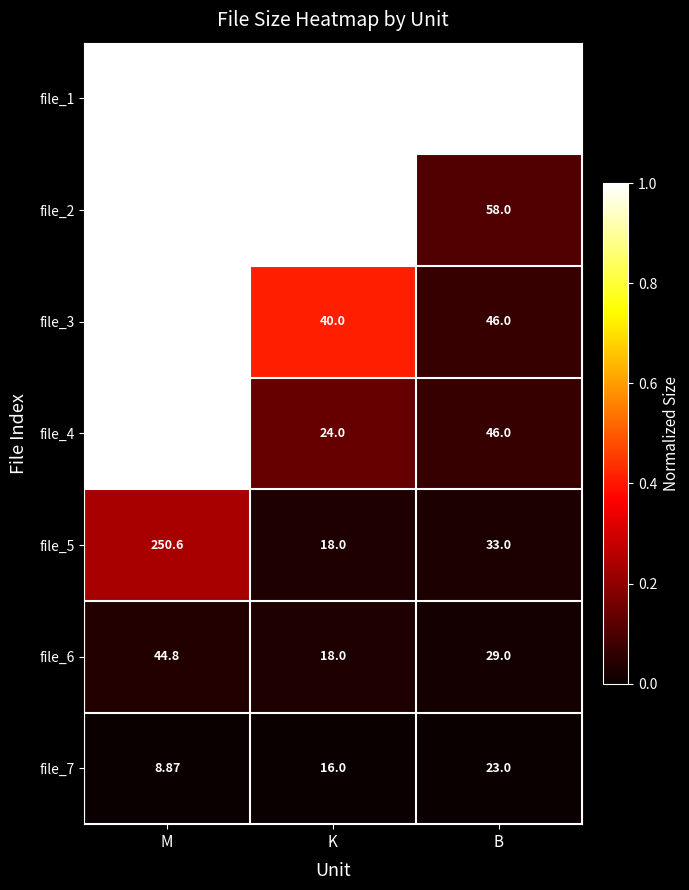

At which label is file_5 closest to 134?

B